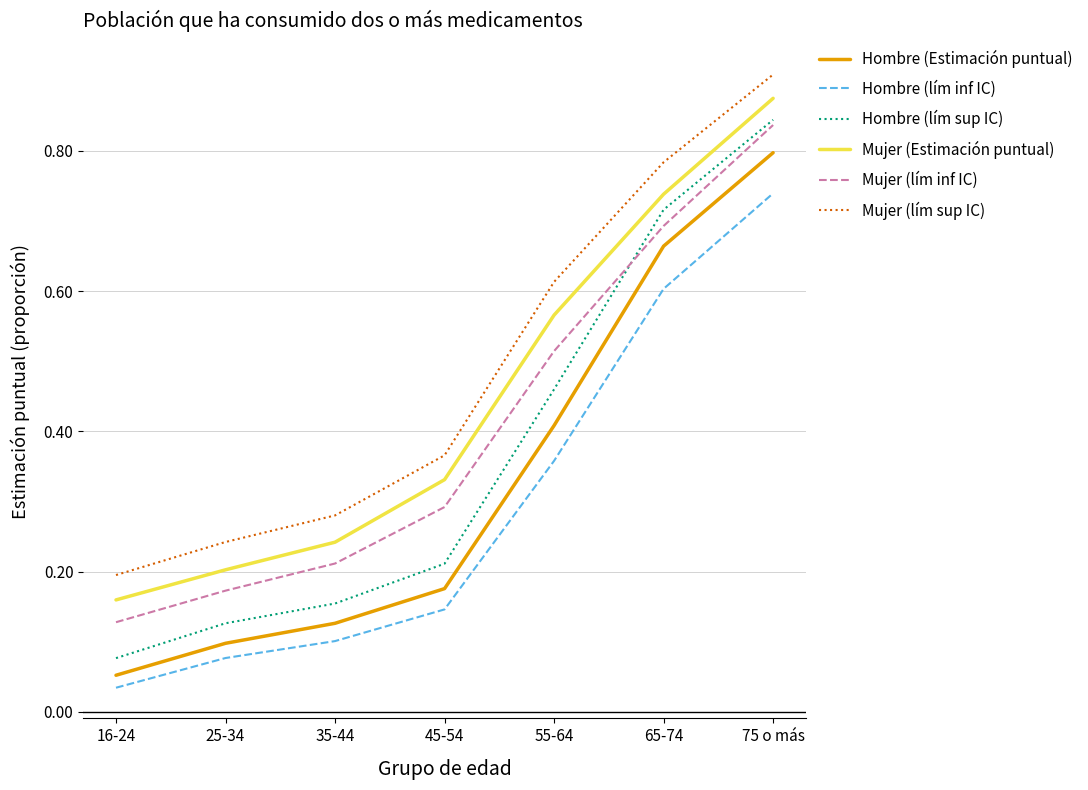

What position from the right is 55-64?

3